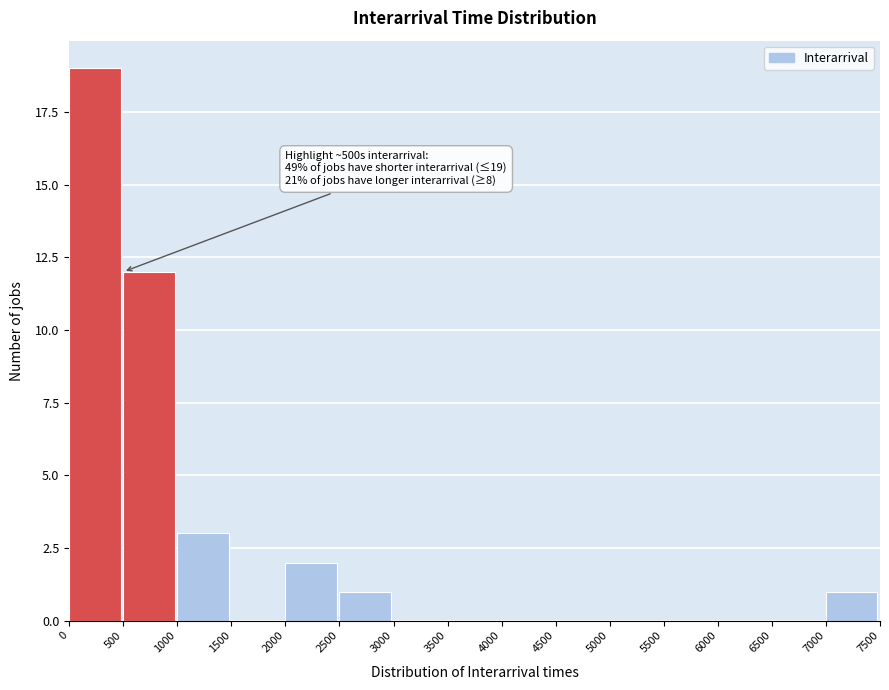

Which range on the x-axis has the tallest bar?

0 to 500